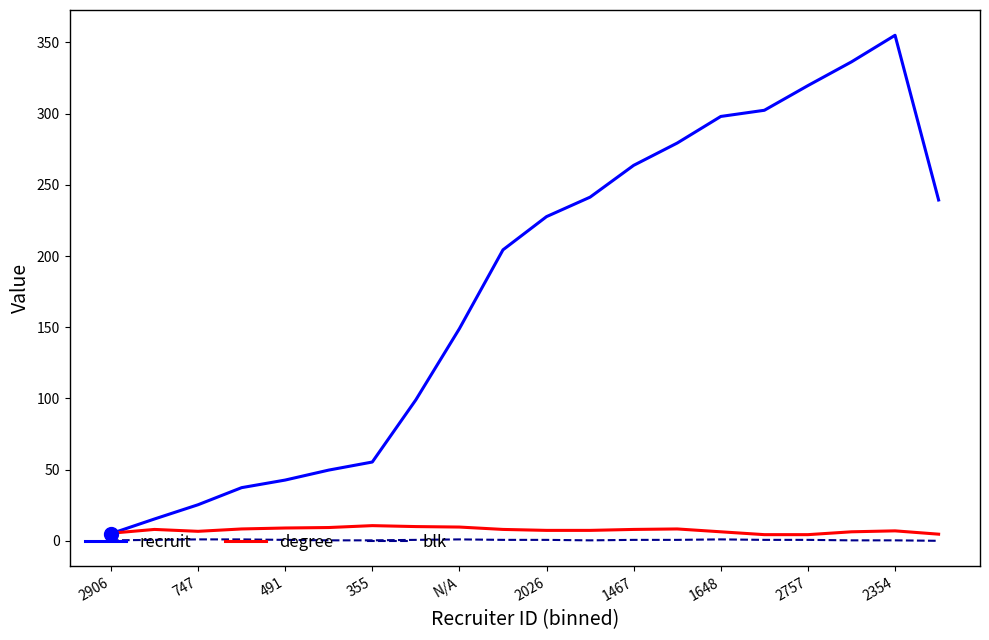

Which series has the largest range (max minus min)?

recruit